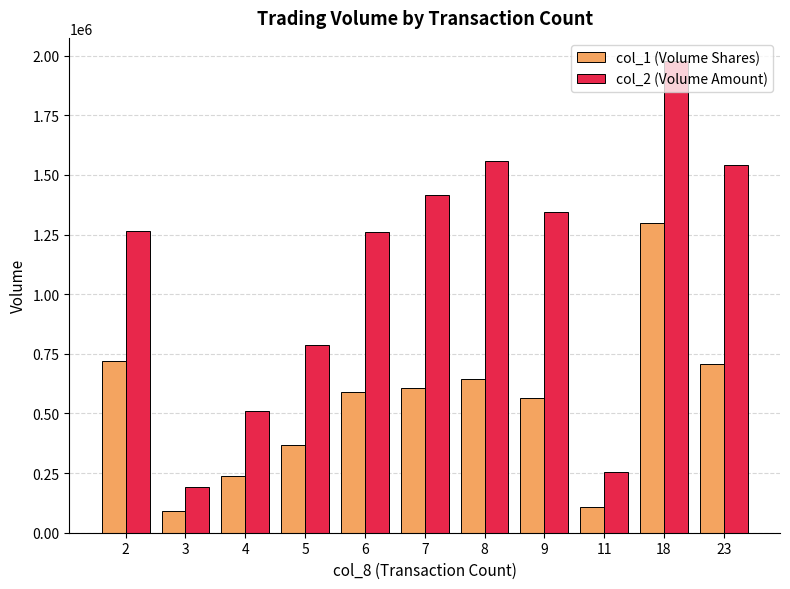

Are the bars grouped side by side (vs. stacked)?

Yes